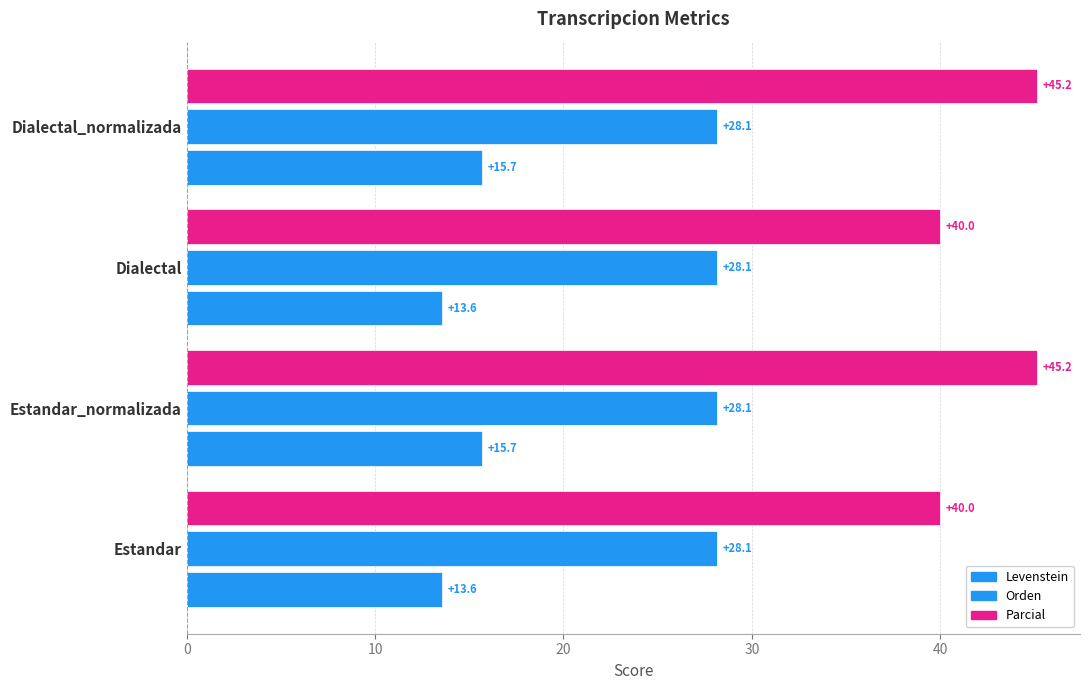

Count the number of data series in this chart.

3